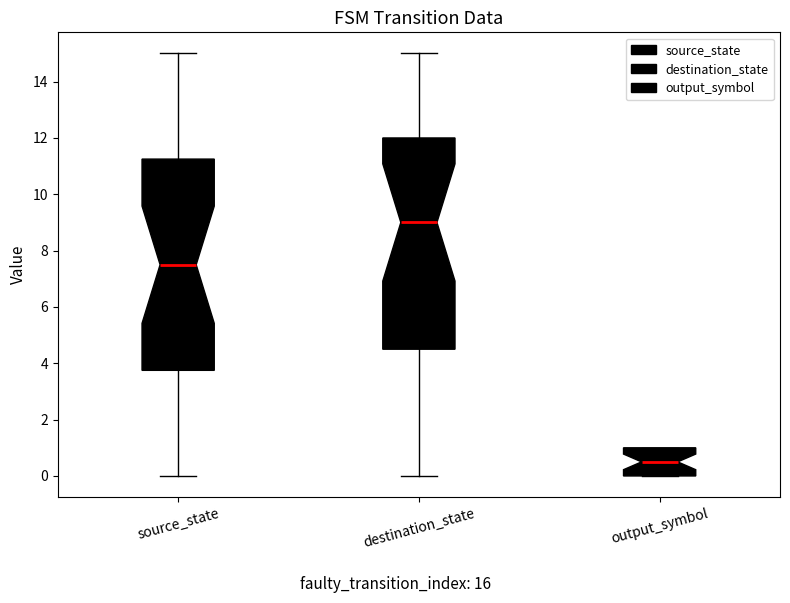

Reading left to right, read every box against the y-axis: the position of its median line, the range the box covers, and the ends of its whiskers. The values are not printed on the chart, so give them approximately, as read against the axis.

source_state: median 7.6, box 3.8 to 11.2, whiskers 0.0 to 15.0
destination_state: median 9.0, box 4.6 to 12.0, whiskers 0.0 to 15.0
output_symbol: median 0.6, box 0.0 to 1.0, whiskers 0.0 to 1.0